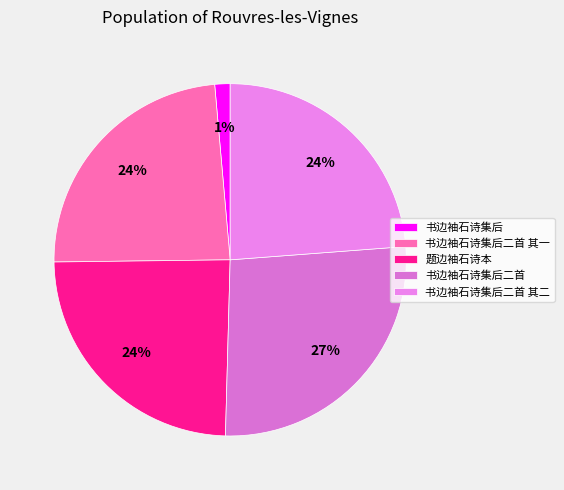

To the nearest percent, what percentage of the pie is 书边袖石诗集后?

1%